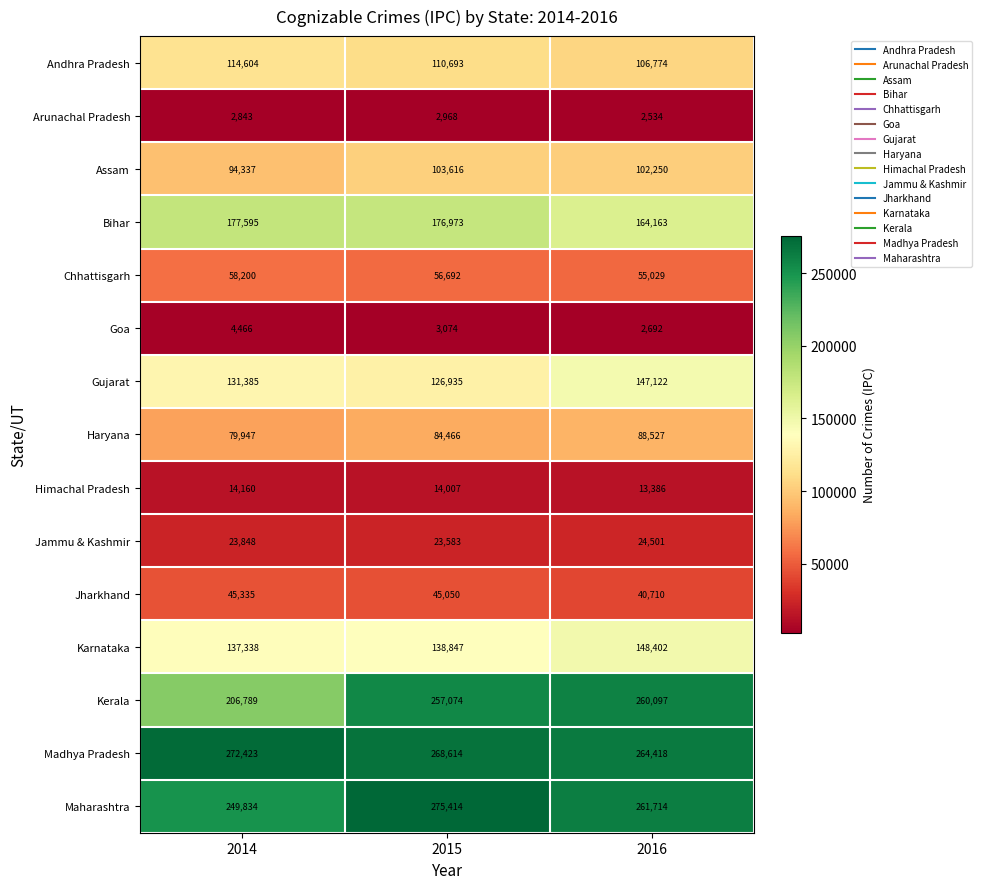

What is the sum of all Himachal Pradesh values?

41553